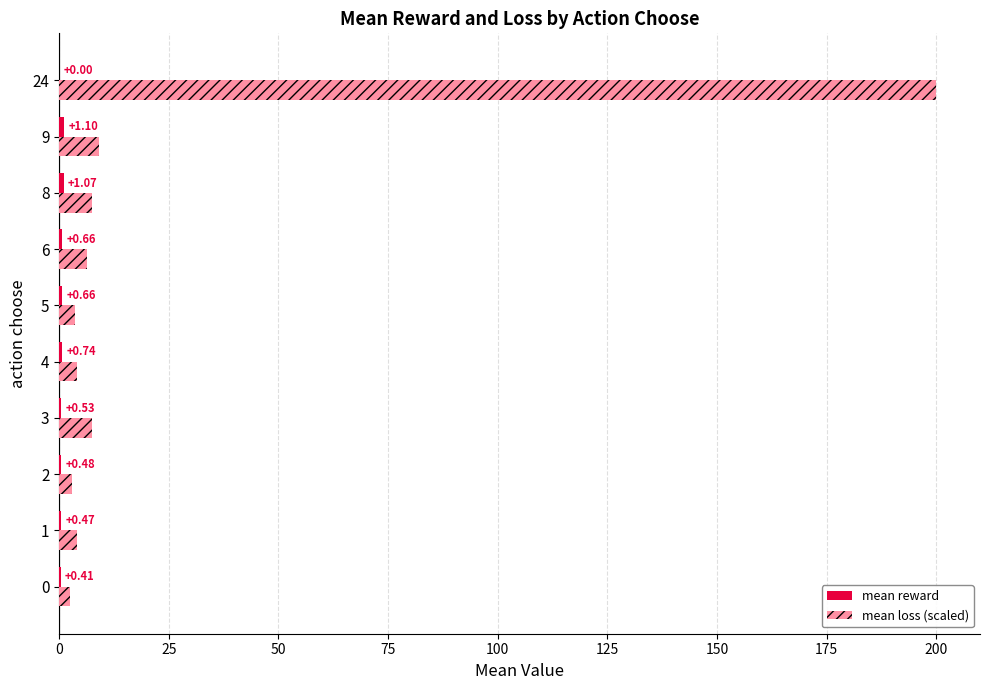

Which series changed the most between 1 and 24?

mean loss (scaled)